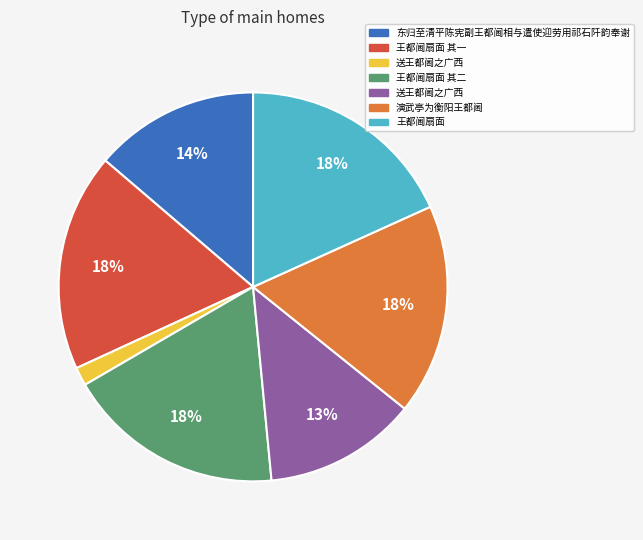

Count the number of slices in the pie.

7